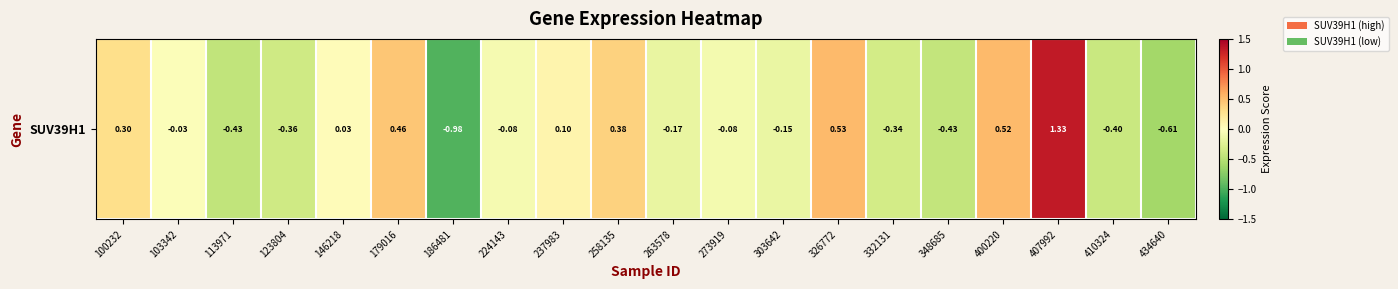

List the labels in order of value, smallest first.

186481, 434640, 113971, 348685, 410324, 123804, 332131, 263578, 303642, 273919, 224143, 103342, 146218, 237983, 100232, 258135, 179016, 400220, 326772, 407992